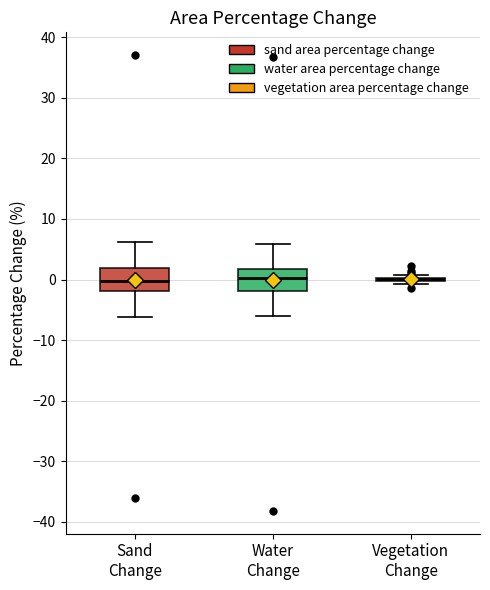

Reading left to right, read every box against the y-axis: the position of its median line, the range the box covers, and the ends of its whiskers. The values are not printed on the chart, so give them approximately, as read against the axis.

Sand Change: median 0, box -2 to 2, whiskers -6 to 6
Water Change: median 0, box -2 to 2, whiskers -6 to 6
Vegetation Change: box collapsed to a line at 0, whiskers -1 to 1